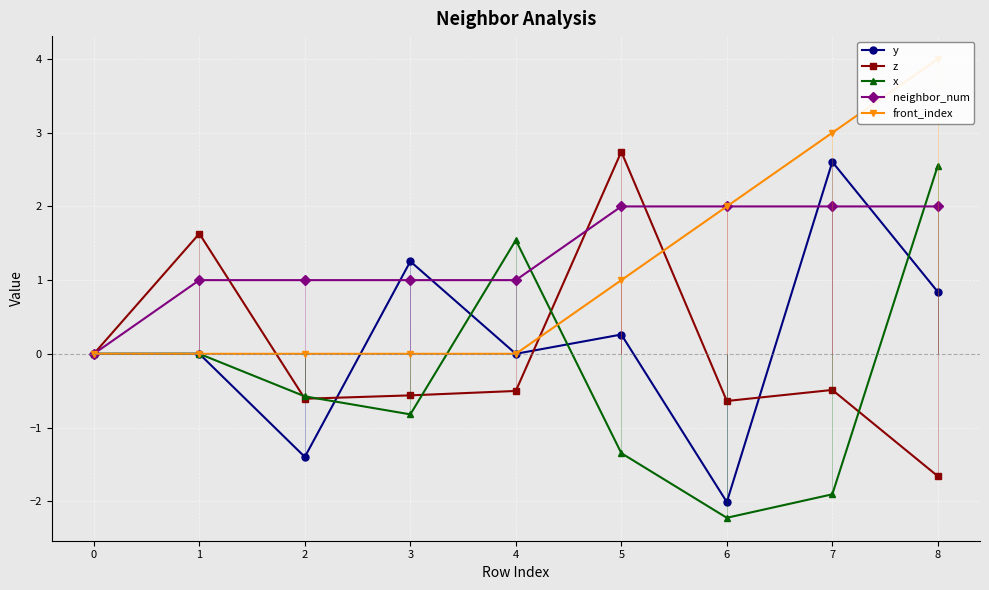

What is the sum of all neighbor_num values?

12.0